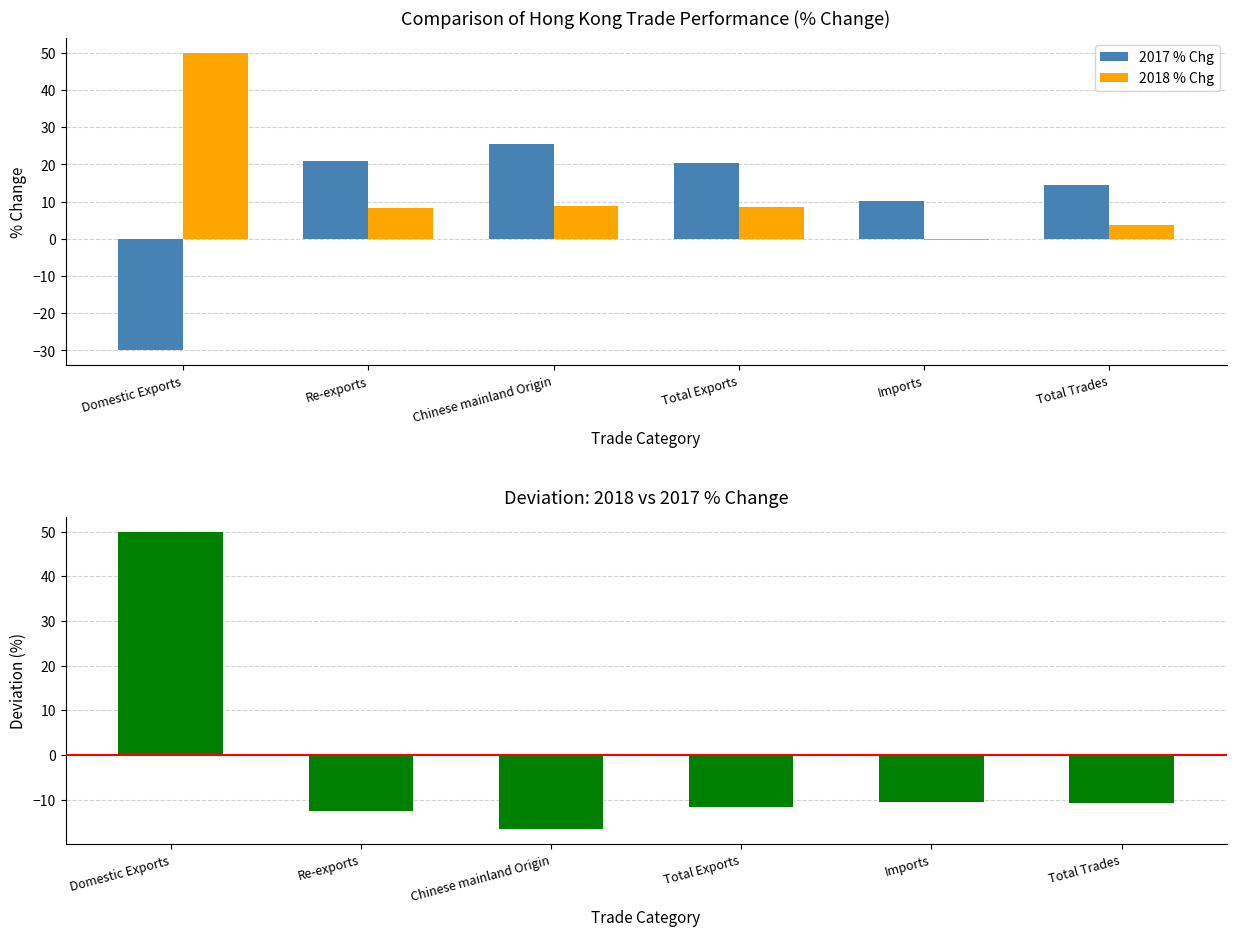

List the series in order of their peak value, lowest first.

2017 % Chg, 2018 % Chg, Deviation (2018 - 2017)